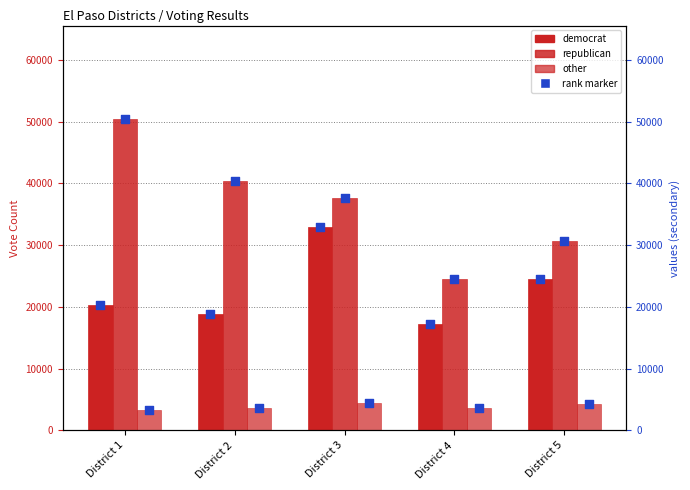

At which category is the sum across all series the highest?

District 3